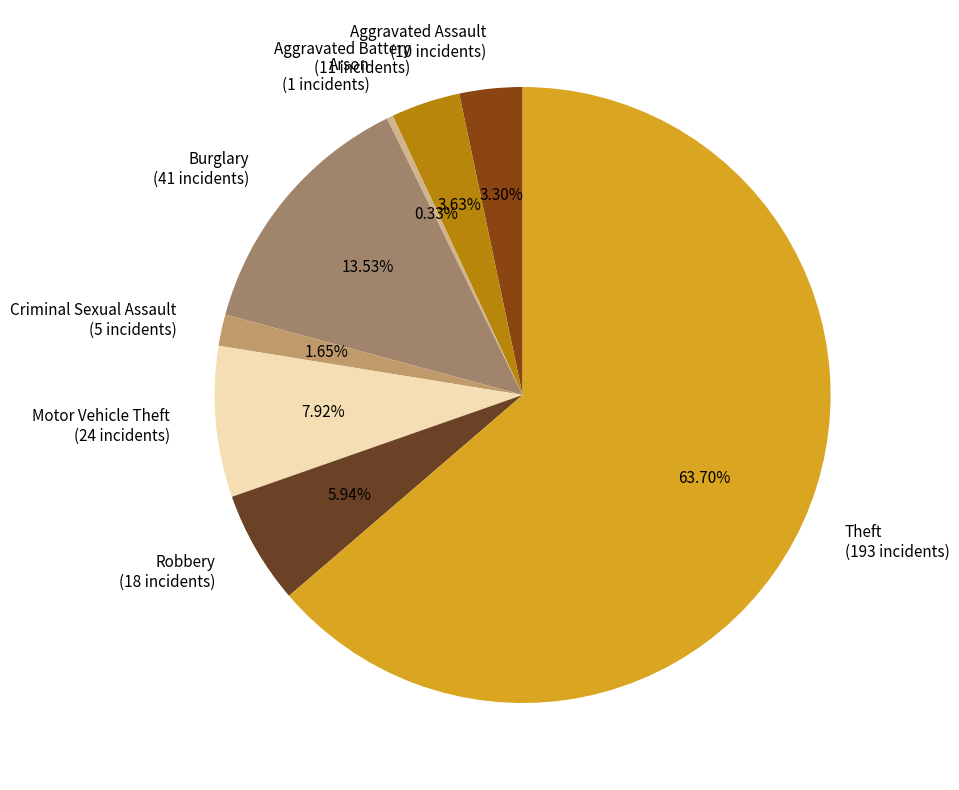

Is there any slice that represents more than half of the pie?

Yes